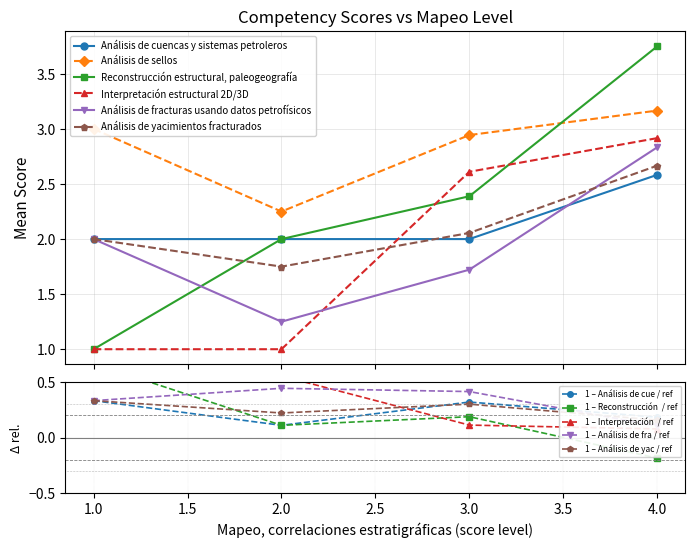

What is the value of the Análisis de cuencas y sistemas petroleros point at the 2nd from the left?

2.0